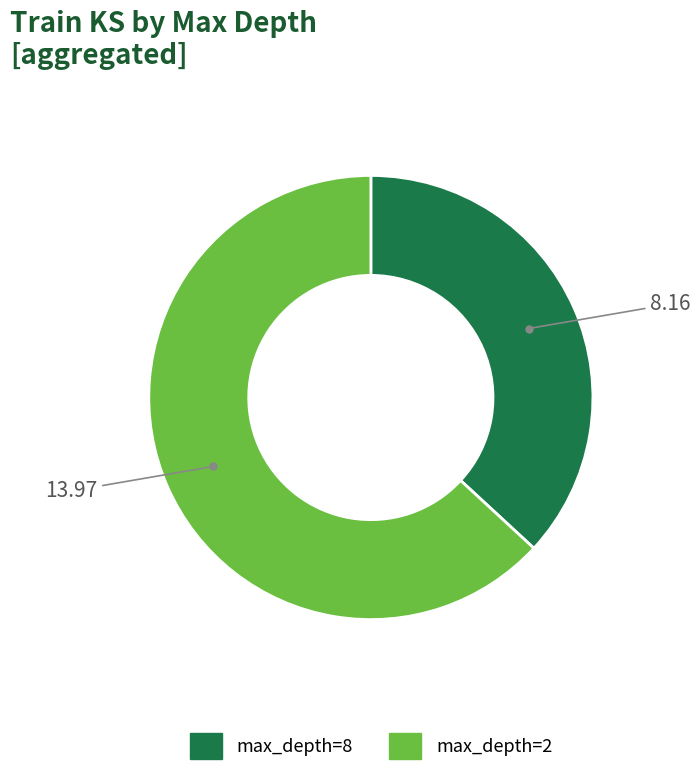

Does any single category account for the majority?

Yes